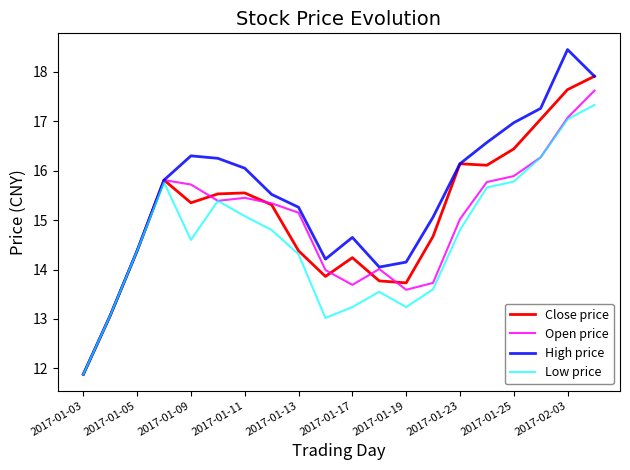

List the series in order of their peak value, lowest first.

Low price, Open price, Close price, High price